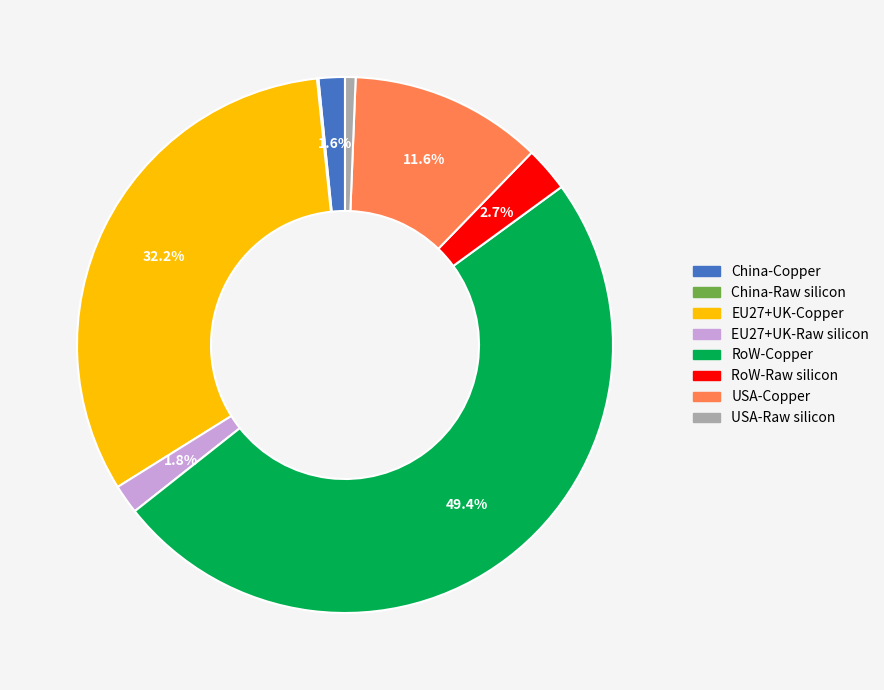

Which has a higher value, USA-Copper or USA-Raw silicon?

USA-Copper